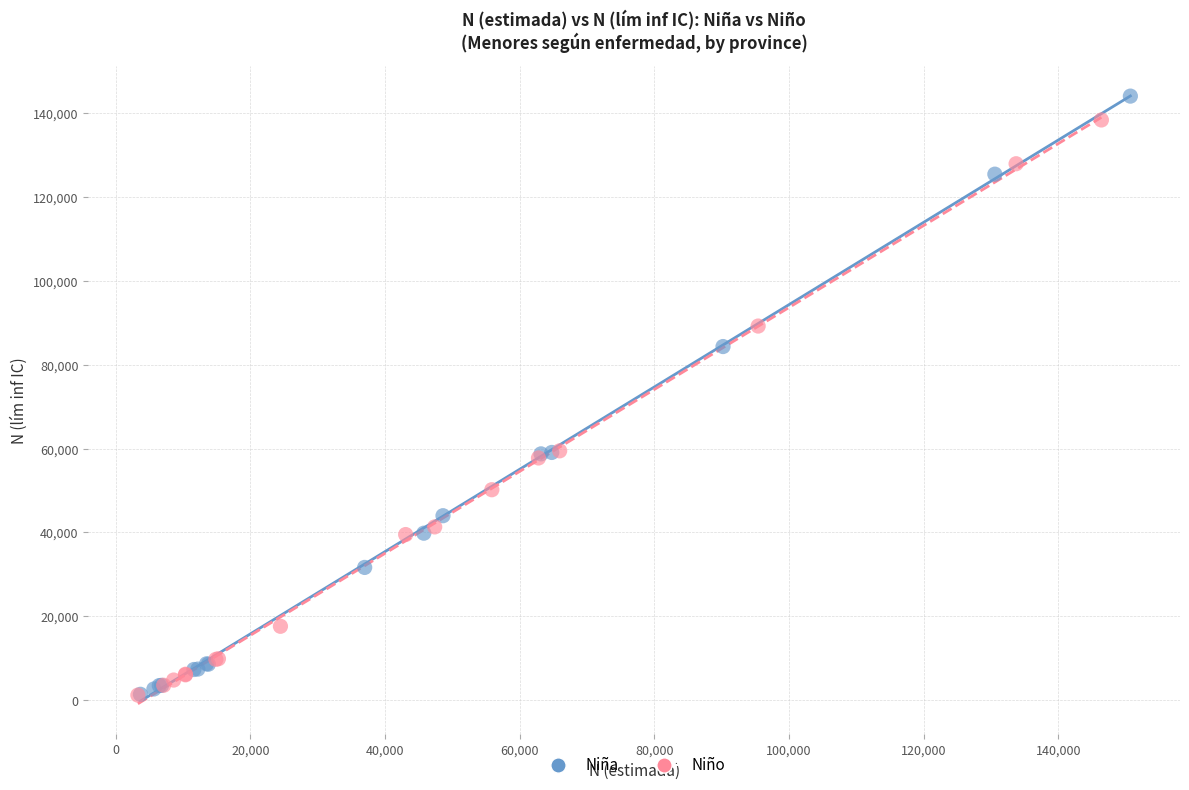

What are all the series names shown in the legend?

Niña, Niño